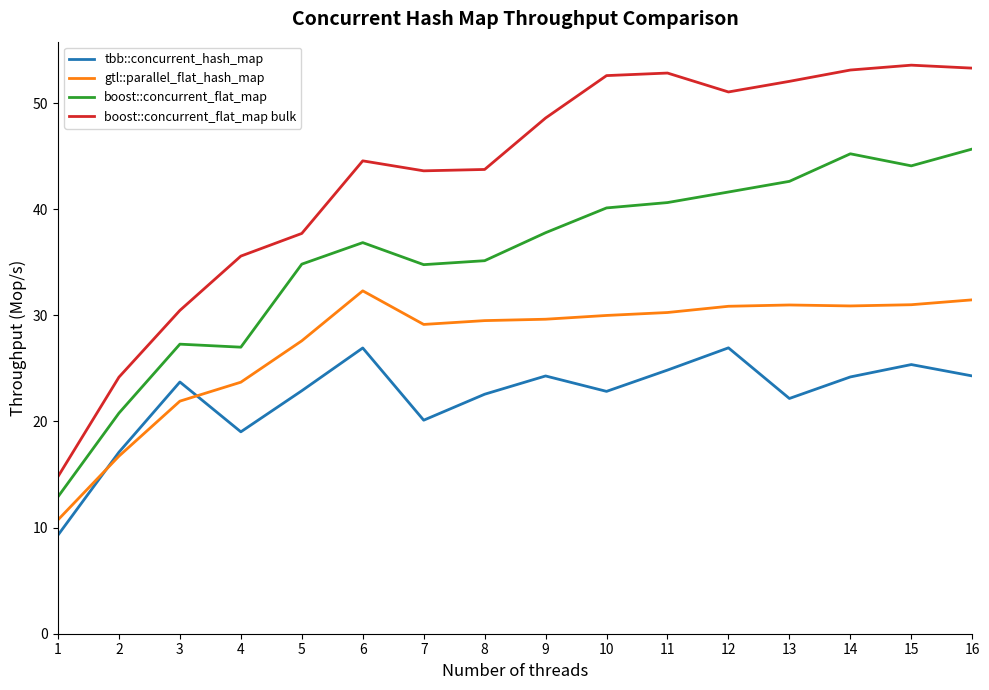

What are all the series names shown in the legend?

tbb::concurrent_hash_map, gtl::parallel_flat_hash_map, boost::concurrent_flat_map, boost::concurrent_flat_map bulk